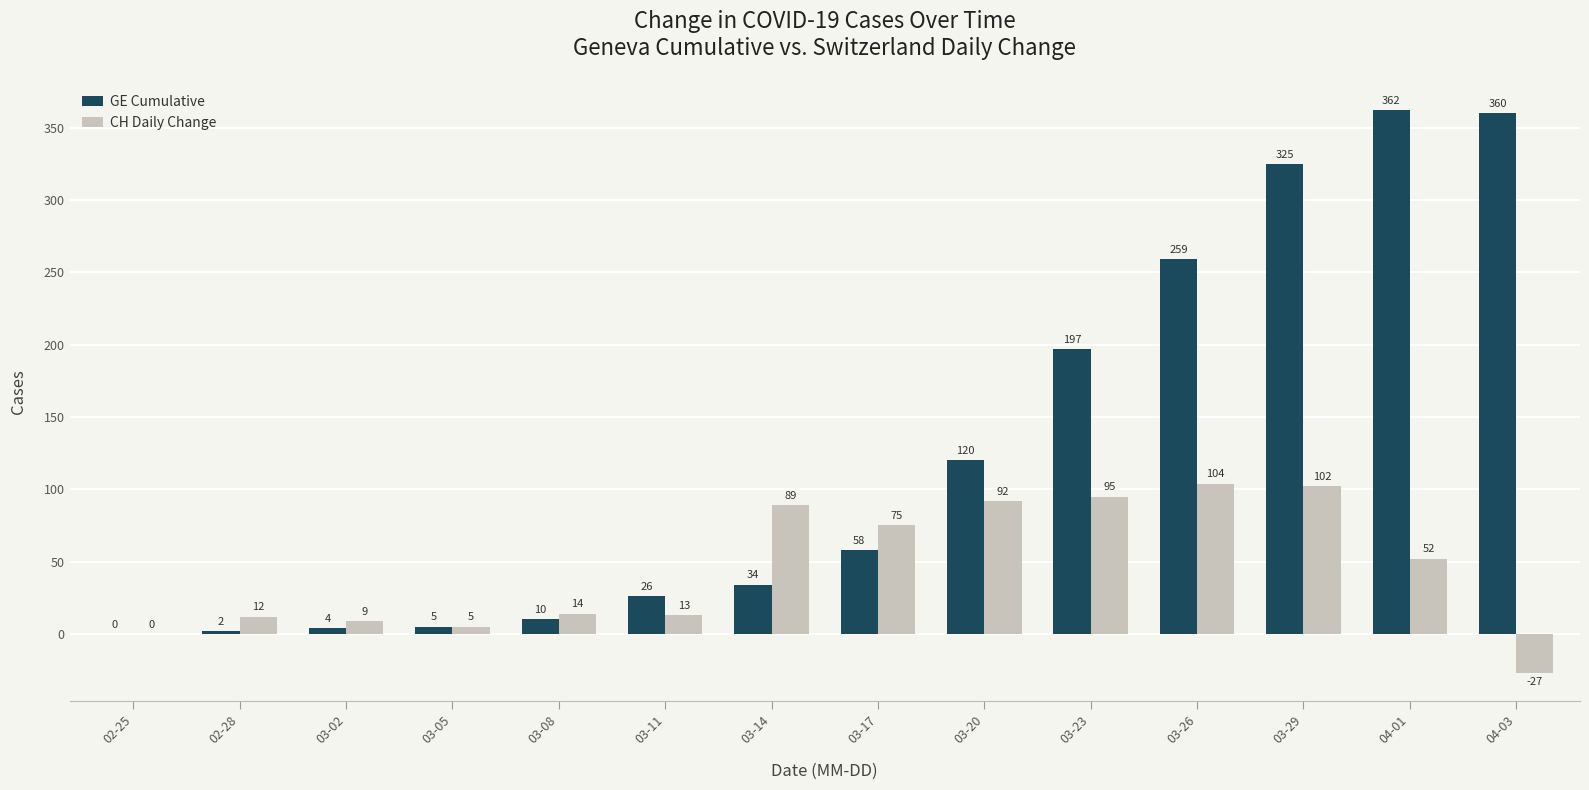

What are all the series names shown in the legend?

GE Cumulative, CH Daily Change